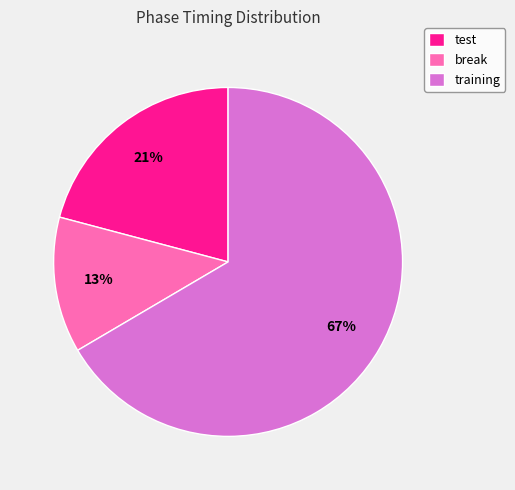

To the nearest percent, what is the combined percentage of test and training?

87%